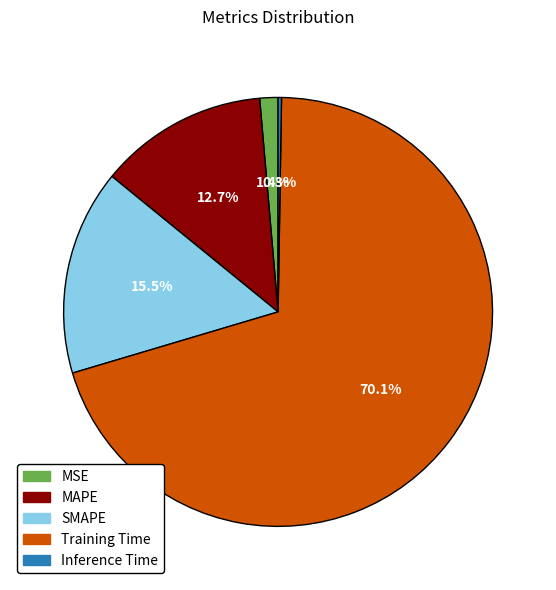

Is the sum of MSE and SMAPE greater than half?

No